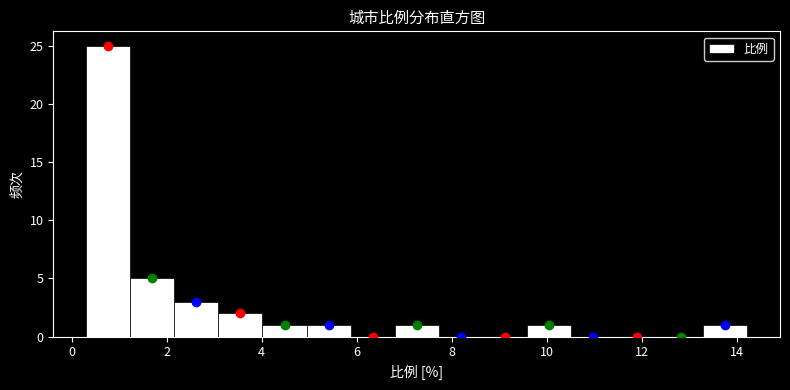

How tall is the bar that spans 0.4 to 1.2 on the x-axis? Neither the bar edges nor the heights are printed on the chart, so give them approximately, as read against the axes.

25